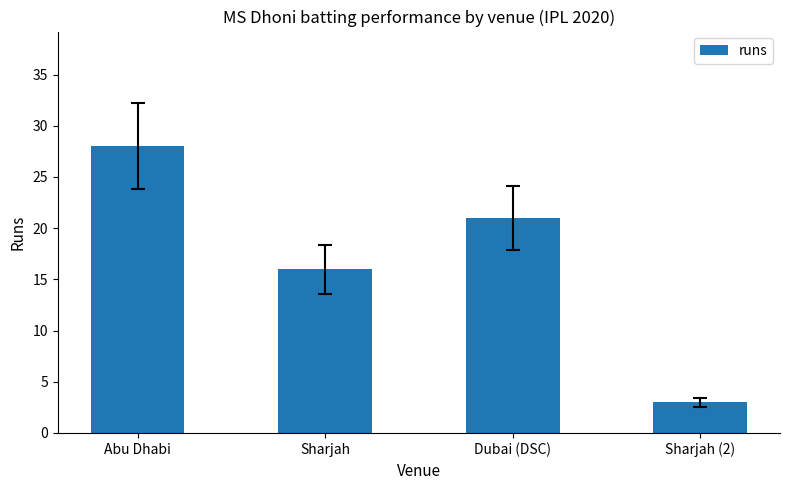

Between Sharjah and Abu Dhabi, which is larger?

Abu Dhabi